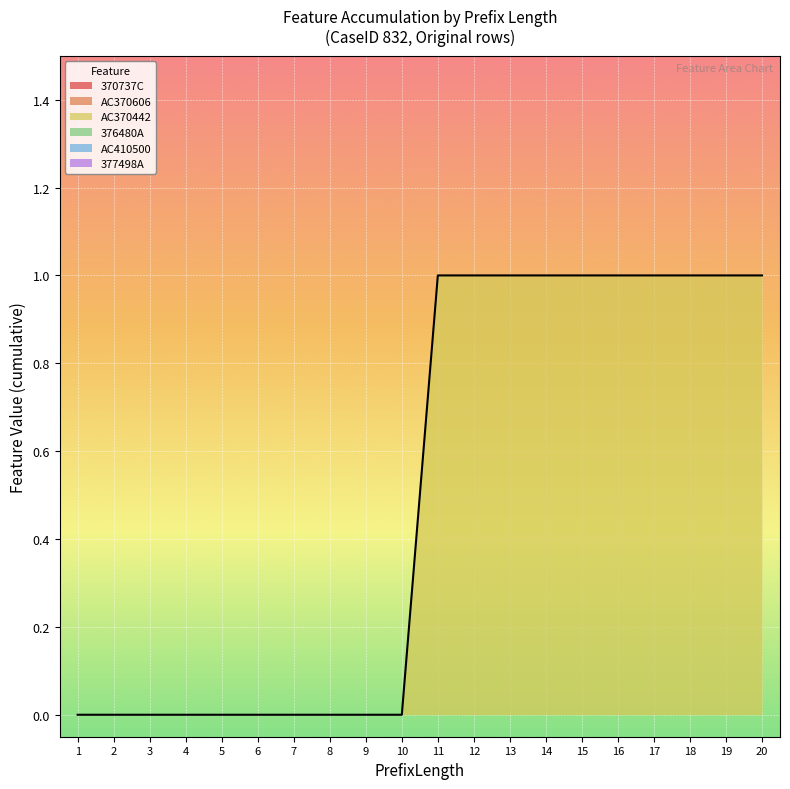

Reading right to left, list all the values displayed in this chart.

370737C: 0	0	0	0	0	0	0	0	0	0	0	0	0	0	0	0	0	0	0	0
AC370606: 0	0	0	0	0	0	0	0	0	0	0	0	0	0	0	0	0	0	0	0
AC370442: 1	1	1	1	1	1	1	1	1	1	0	0	0	0	0	0	0	0	0	0
376480A: 0	0	0	0	0	0	0	0	0	0	0	0	0	0	0	0	0	0	0	0
AC410500: 0	0	0	0	0	0	0	0	0	0	0	0	0	0	0	0	0	0	0	0
377498A: 0	0	0	0	0	0	0	0	0	0	0	0	0	0	0	0	0	0	0	0